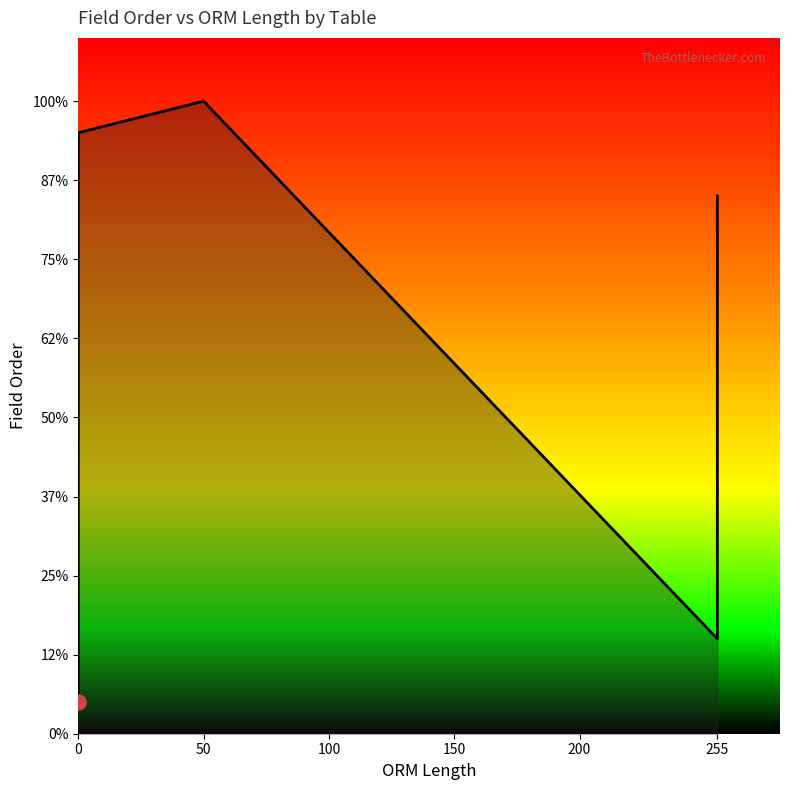

Between 9 and 13, which is larger?

13